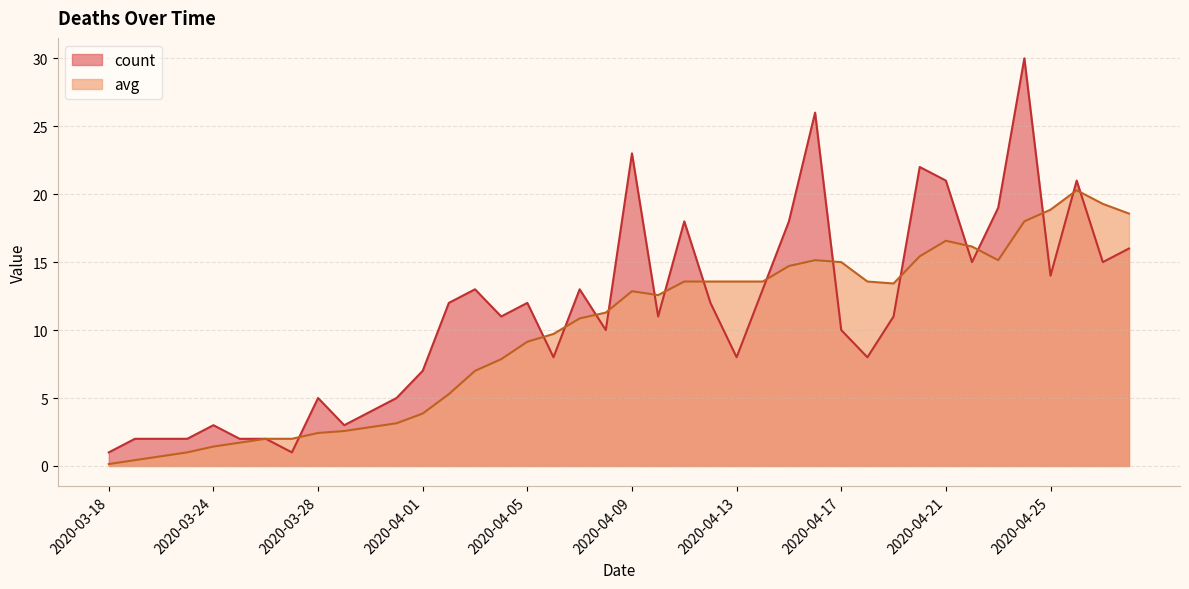

Rank the series by their maximum value, from highest to lowest.

count, avg